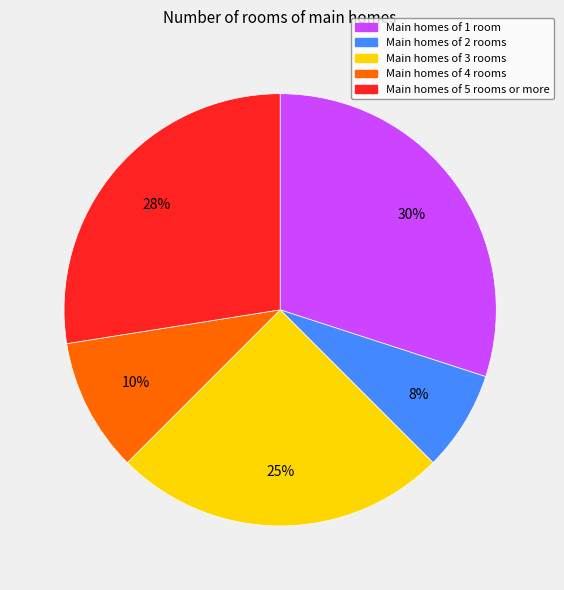

Is there any slice that represents more than half of the pie?

No